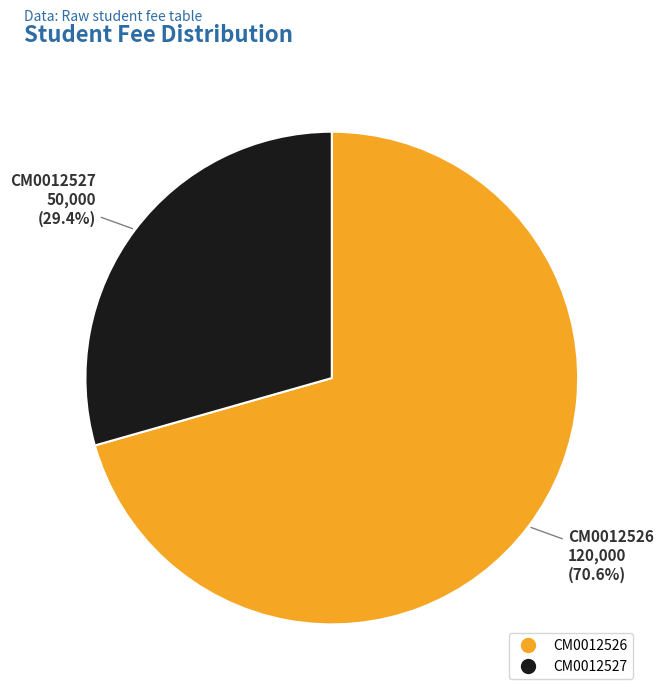

Approximately how many times larger is the value at CM0012526 compared to CM0012527?

2.4